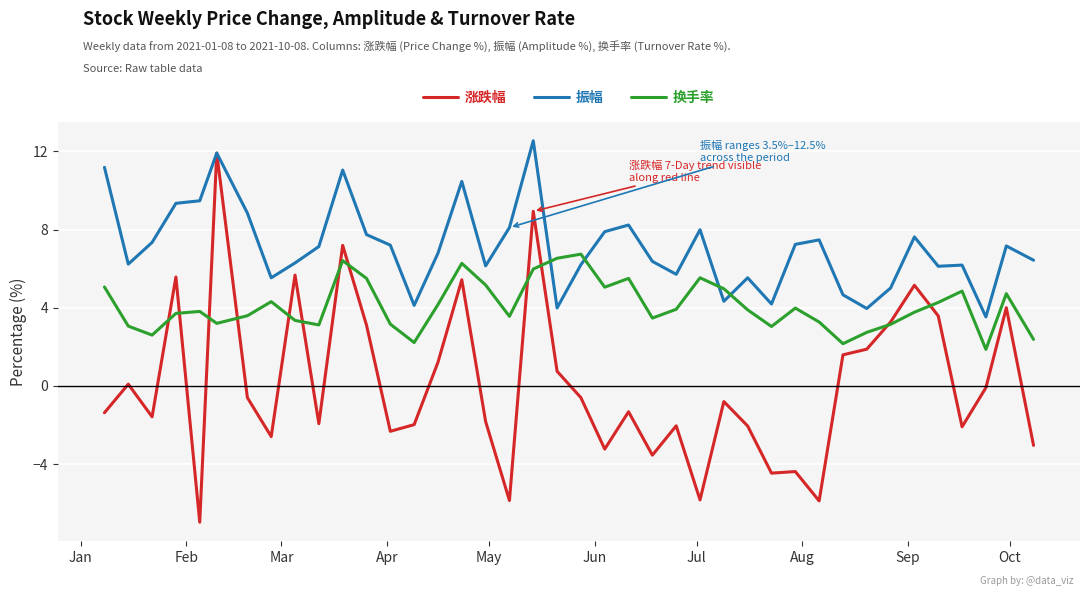

True or false: 涨跌幅 has more than 1 points higher than both neighbors.

True